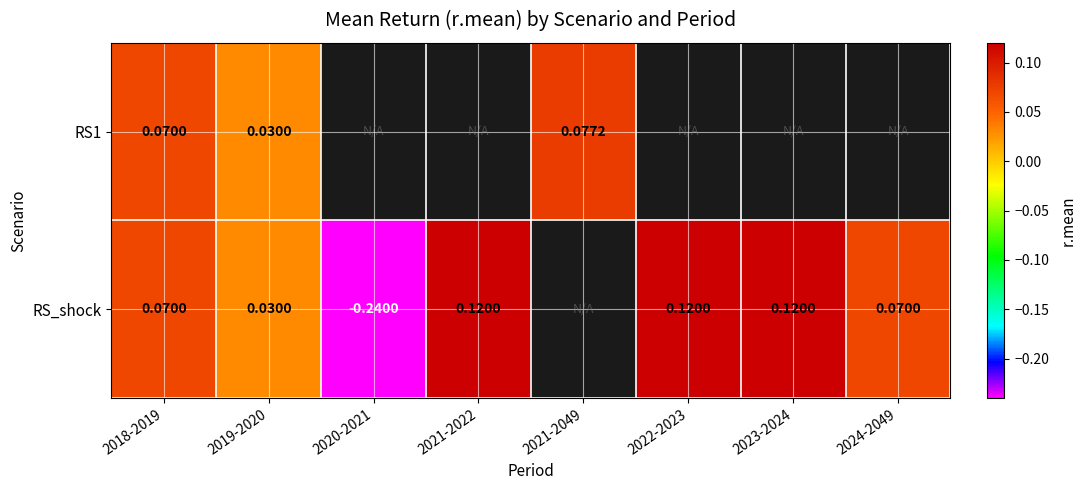

How many distinct data groups are displayed?

2